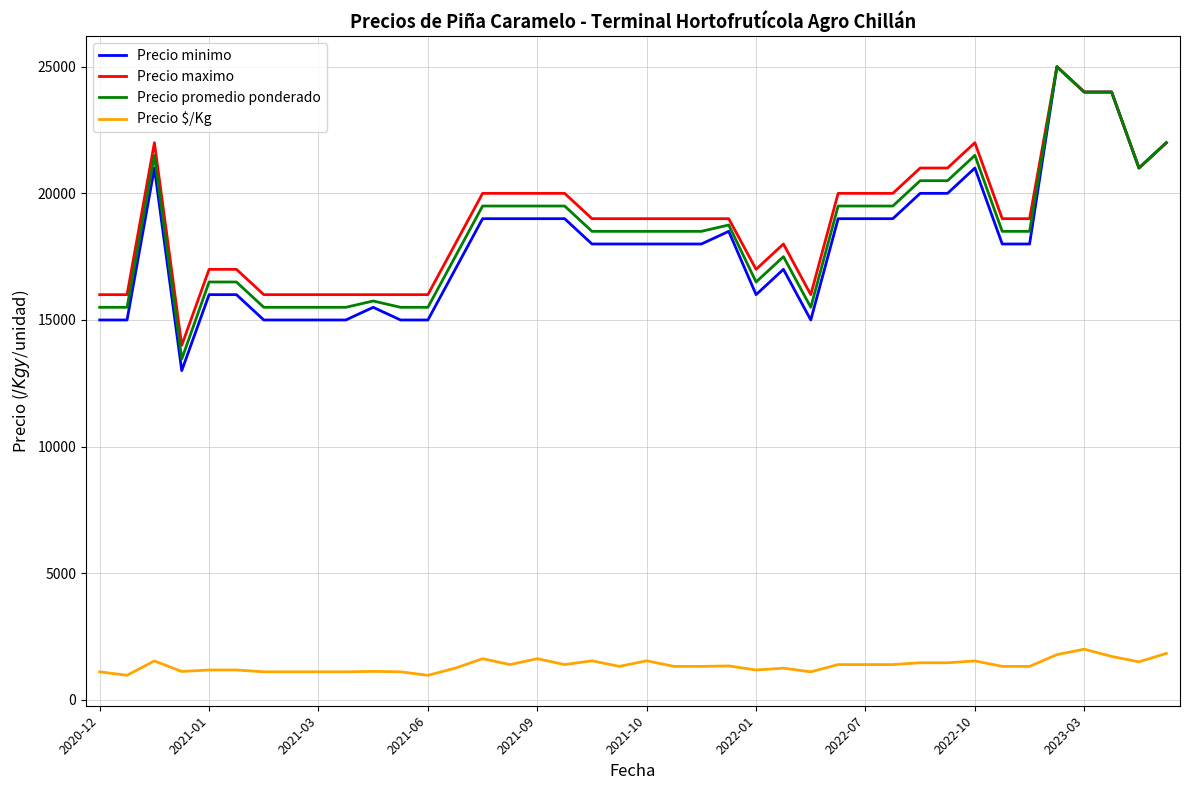

True or false: Precio $/Kg and Precio maximo intersect in this chart.

False